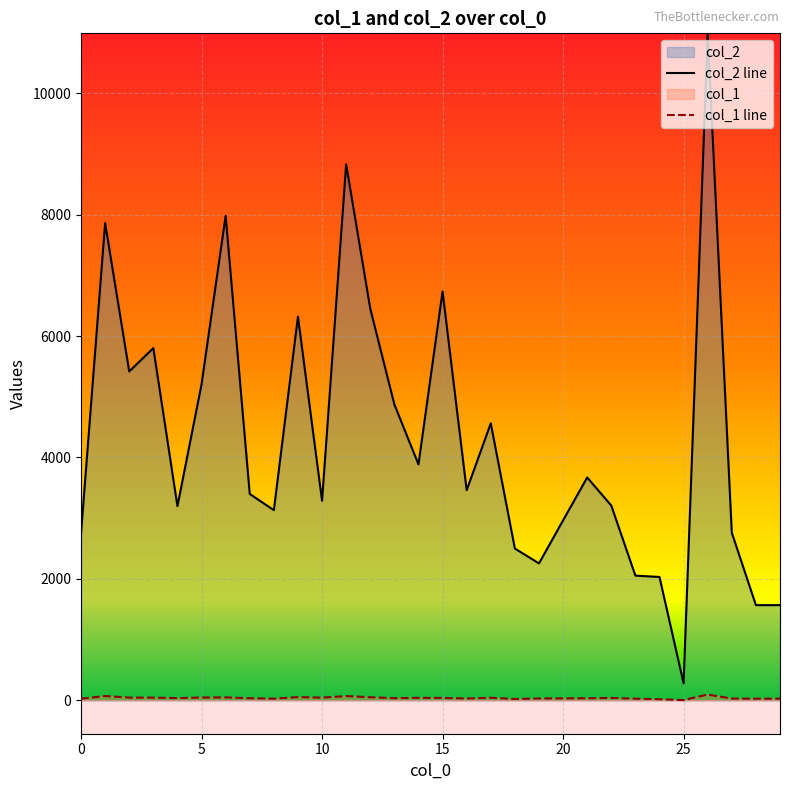

What is the value of the col_1 point at the 12th from the left?

70